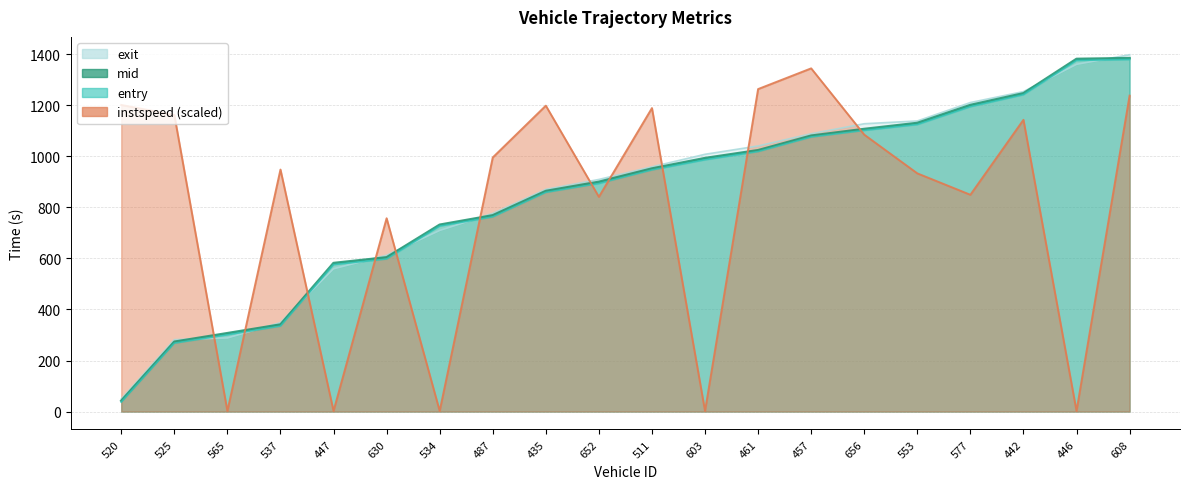

Which series changed the most between 525 and 652?

exit